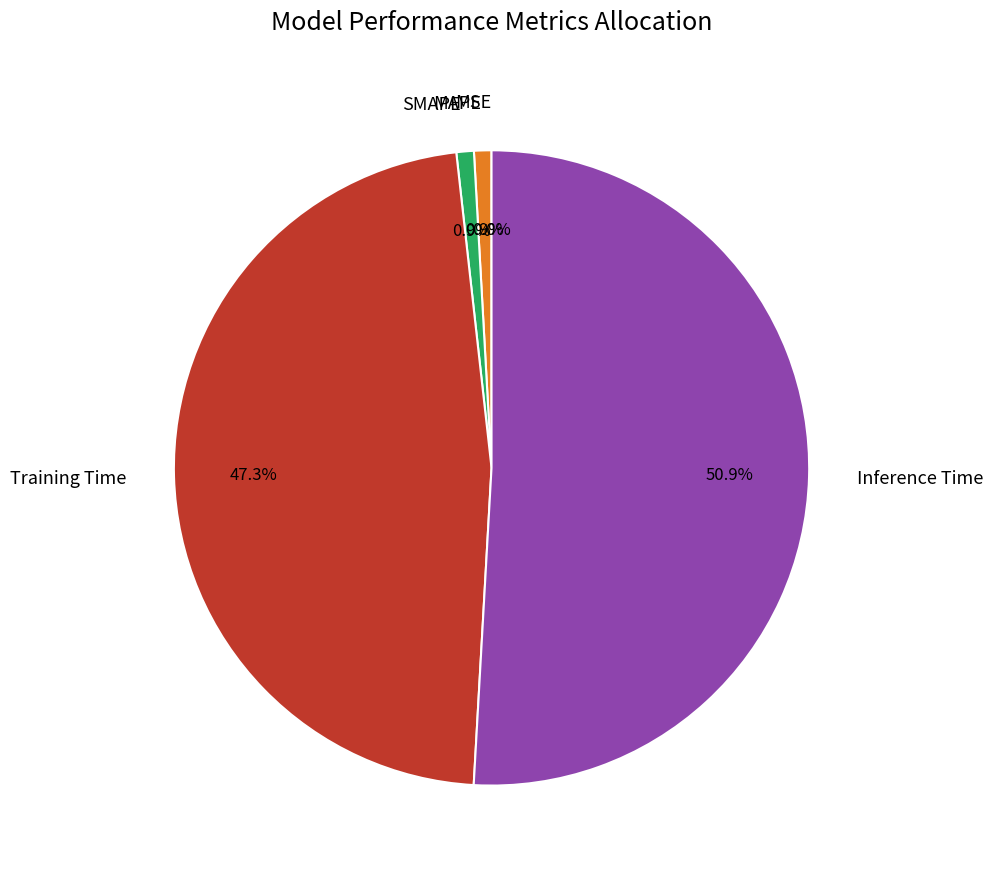

Does Inference Time account for over 50% of the chart?

Yes